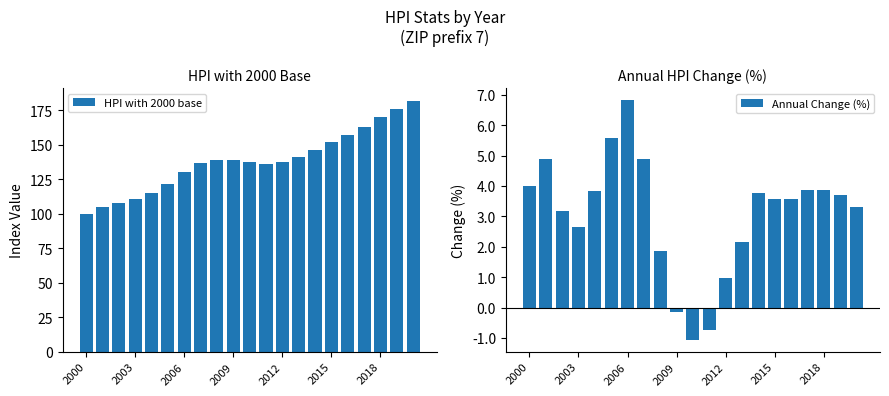

List the series in order of their peak value, highest first.

HPI with 2000 base, Annual Change (%)